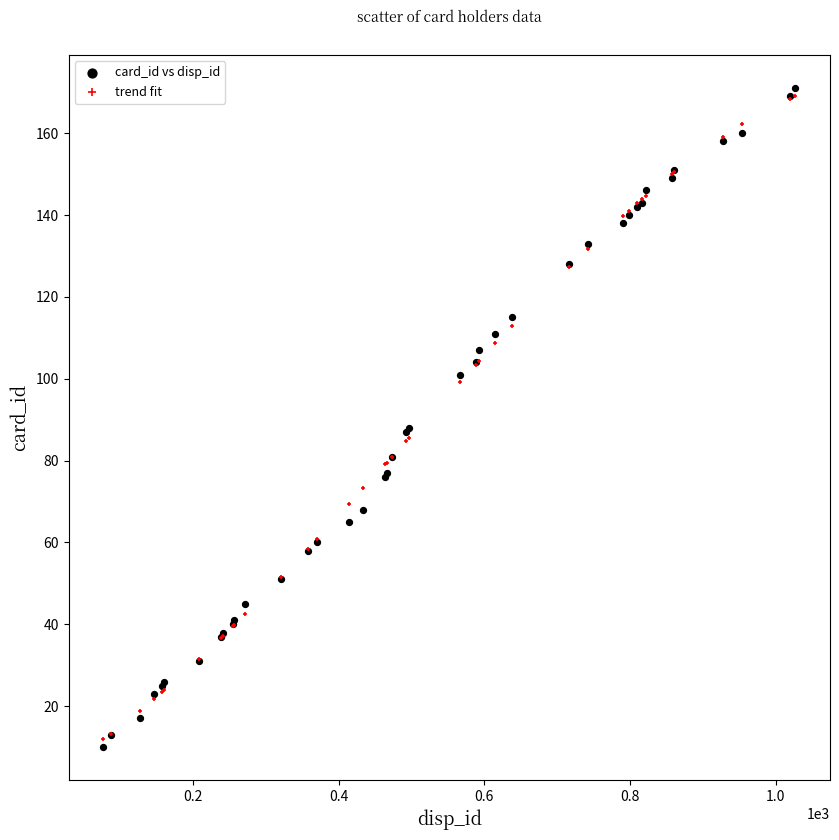

What are all the series names shown in the legend?

card_id vs disp_id, trend fit